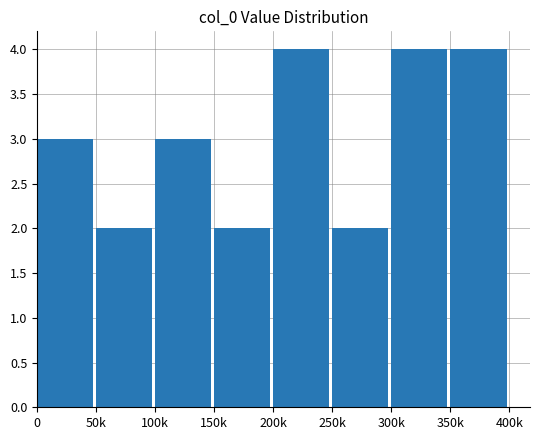

The chart shows a value of 4 at 200k. True or false?

True